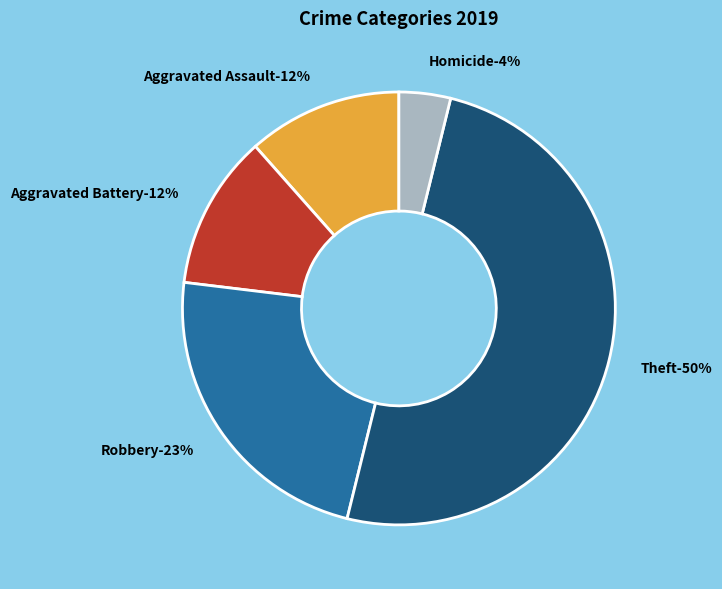

Rank the categories by value from highest to lowest.

Theft, Robbery, Aggravated Assault, Aggravated Battery, Homicide